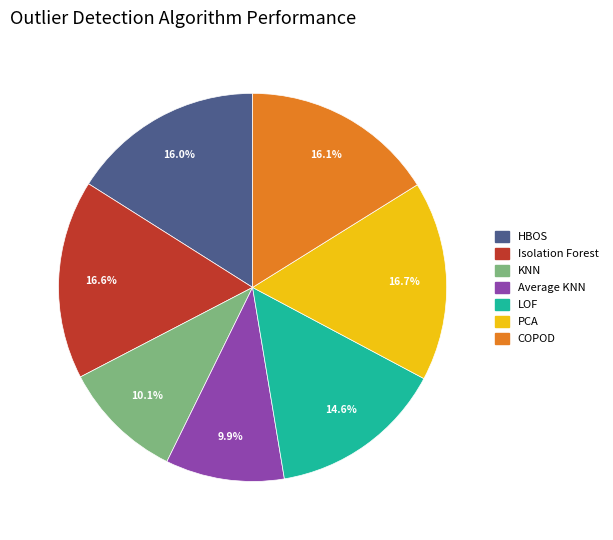

Is LOF the majority of the pie?

No